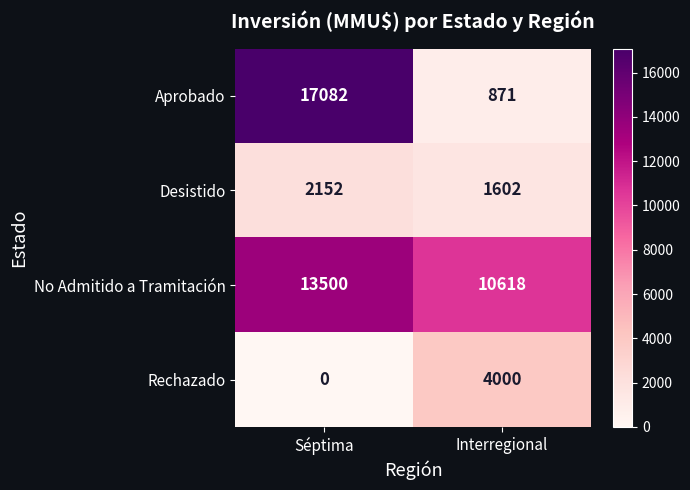

Which series has the largest range (max minus min)?

Aprobado